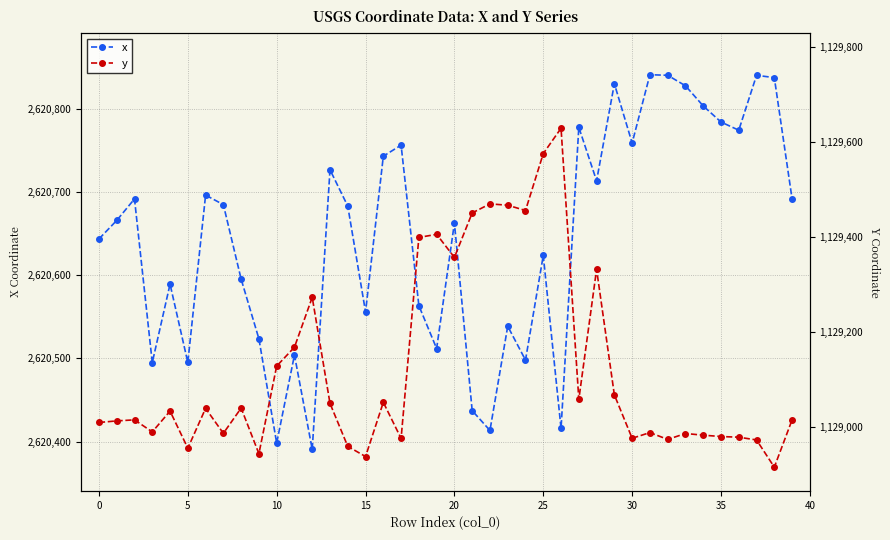

How many lines are shown in the chart?

2